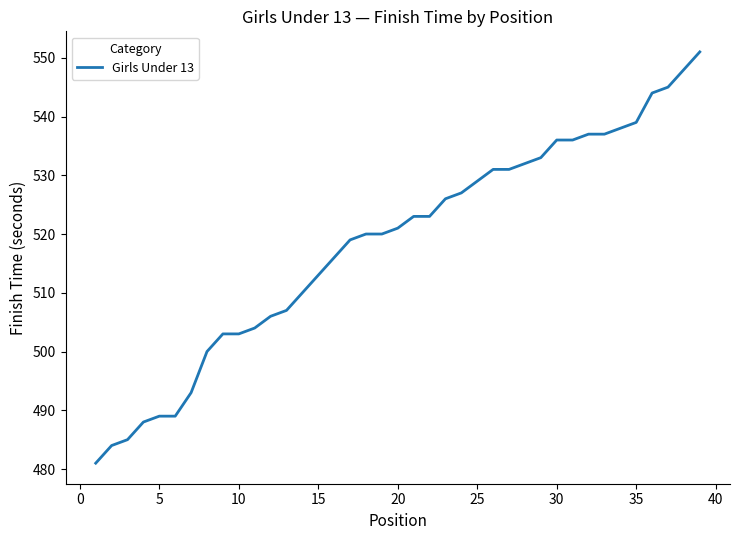

What is the minimum value shown in the chart?

481